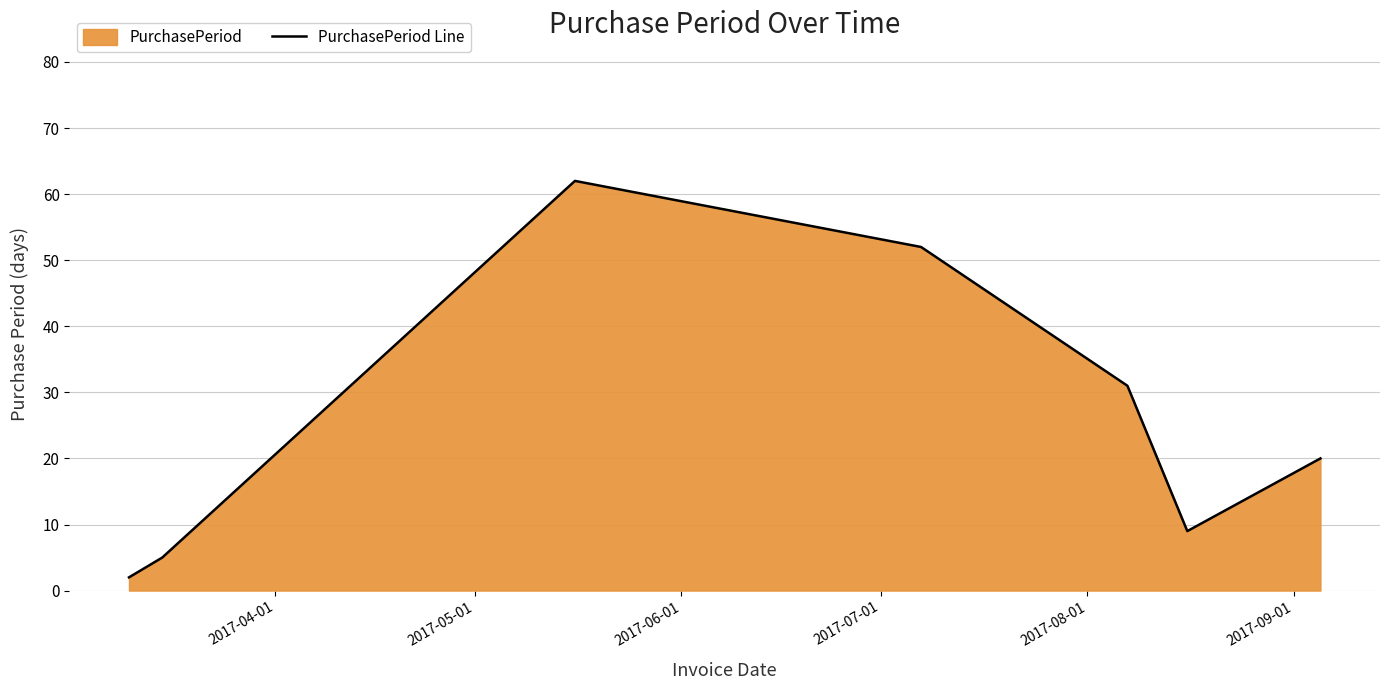

How many values are below 20?

3